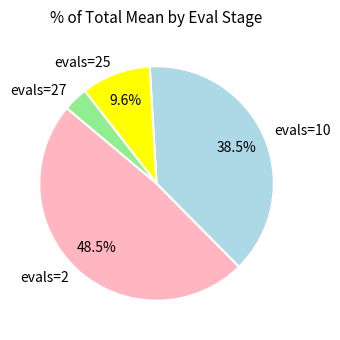

Which category has the biggest portion of the pie?

evals=2